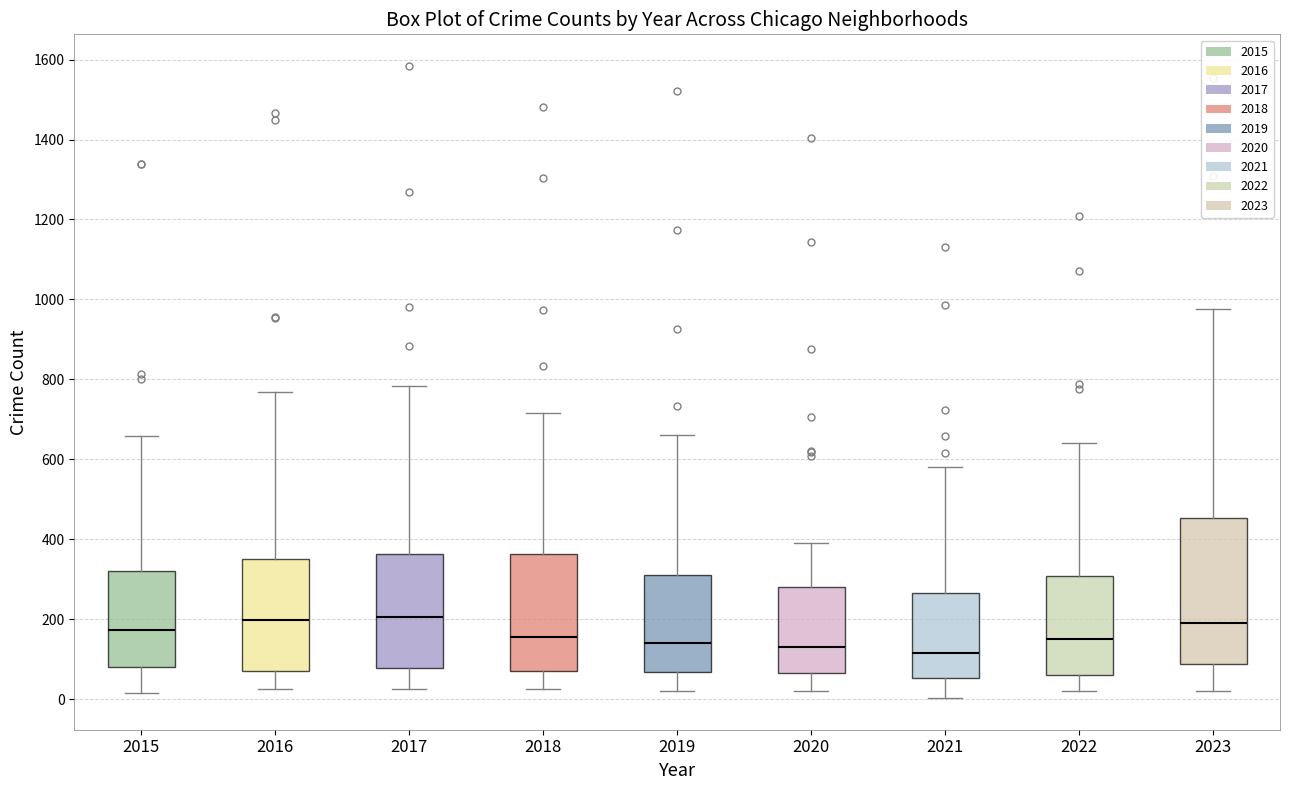

Reading left to right, read every box against the y-axis: the position of its median line, the range the box covers, and the ends of its whiskers. The values are not printed on the chart, so give them approximately, as read against the axis.

2015: median 180, box 80 to 320, whiskers 20 to 660
2016: median 200, box 80 to 360, whiskers 20 to 760
2017: median 200, box 80 to 360, whiskers 20 to 780
2018: median 160, box 80 to 360, whiskers 20 to 720
2019: median 140, box 60 to 320, whiskers 20 to 660
2020: median 140, box 60 to 280, whiskers 20 to 400
2021: median 120, box 60 to 260, whiskers 0 to 580
2022: median 160, box 60 to 300, whiskers 20 to 640
2023: median 200, box 80 to 460, whiskers 20 to 980